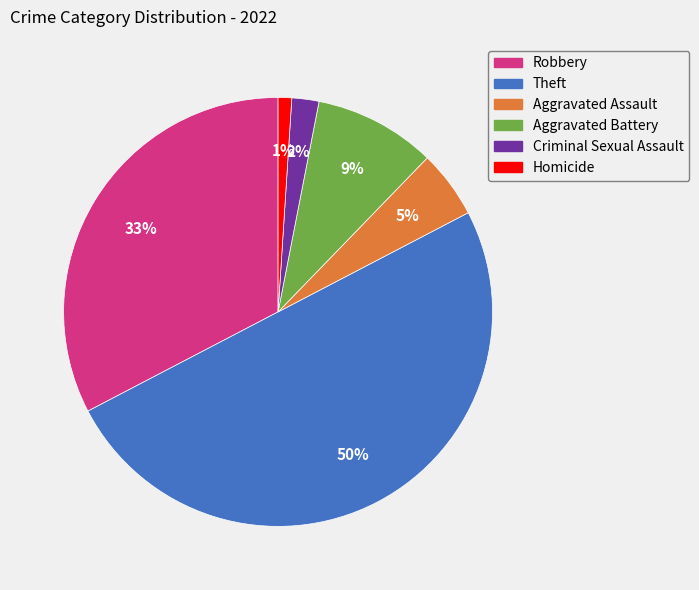

Does Aggravated Assault account for over 50% of the chart?

No